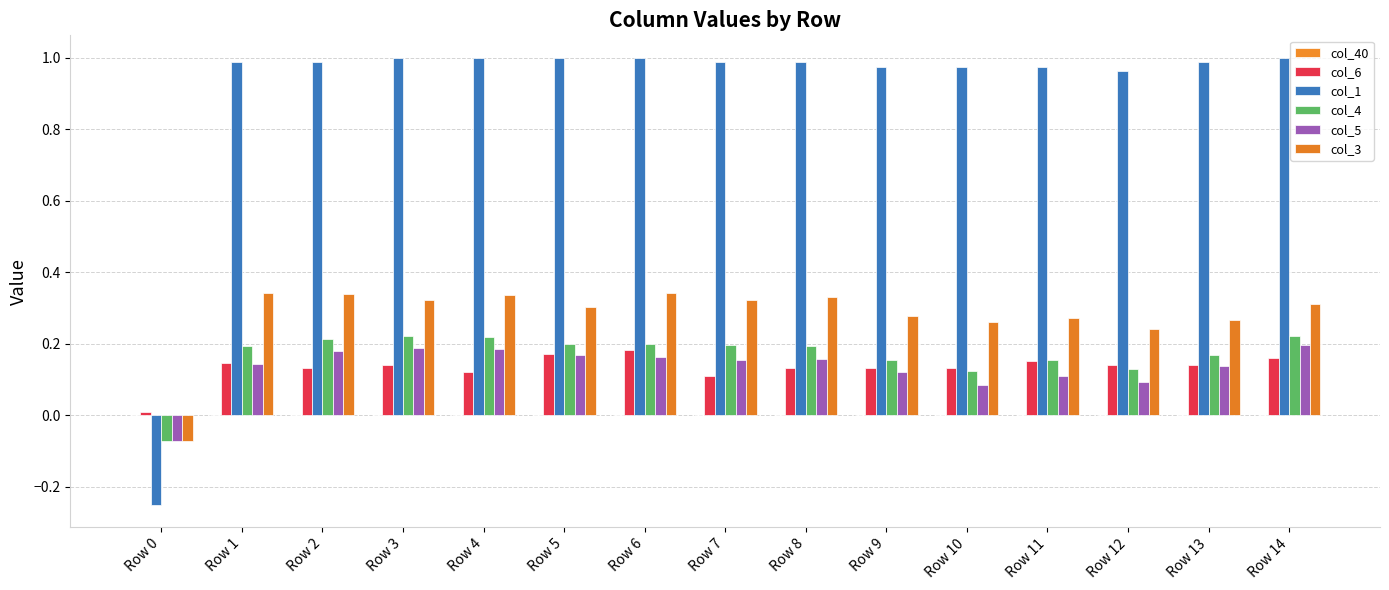

How many data points in col_5 are less than 0?

1